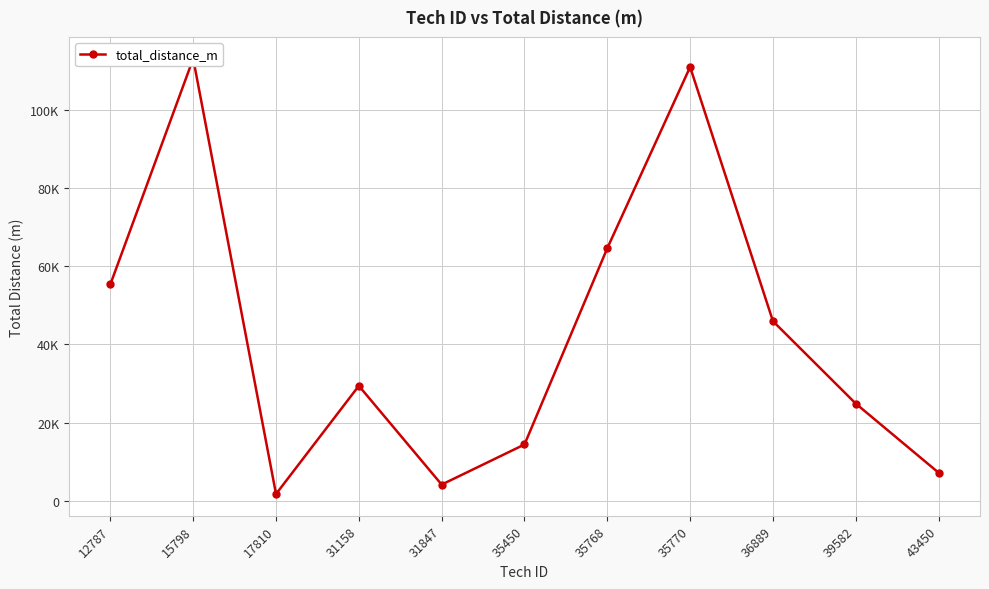

At which category does the data reach its first local valley?

17810